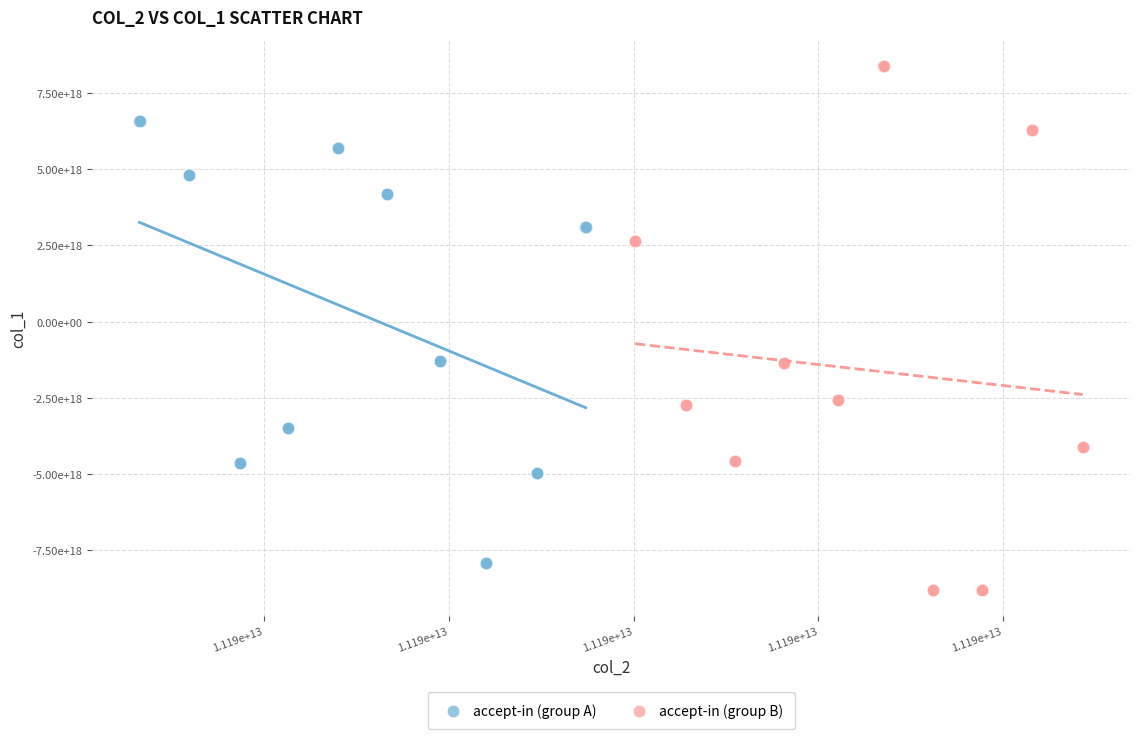

Which series reaches the maximum Y coordinate?

accept-in (group B)